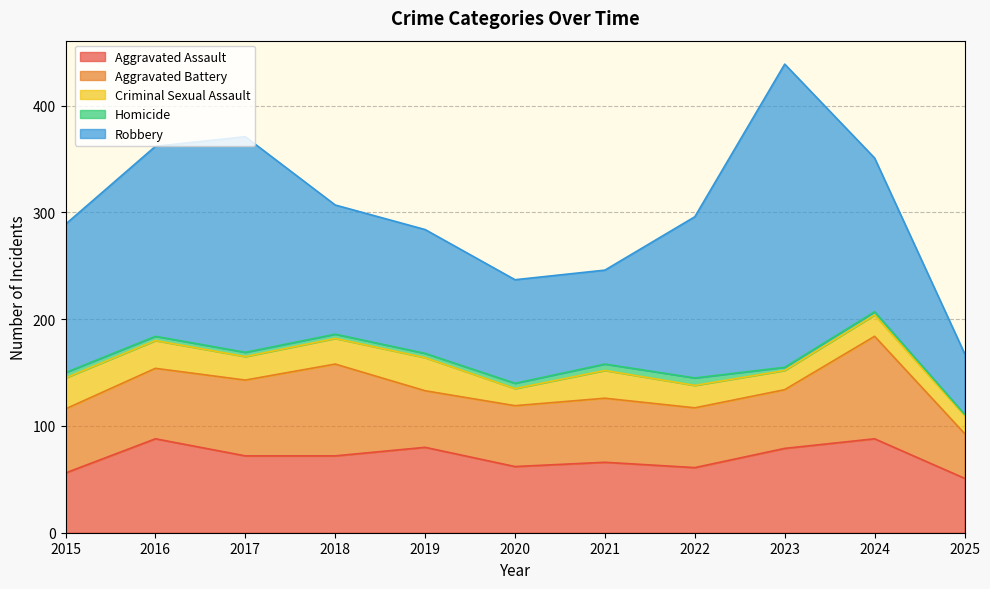

Where do Aggravated Battery and Aggravated Assault first cross each other?

2015 and 2016